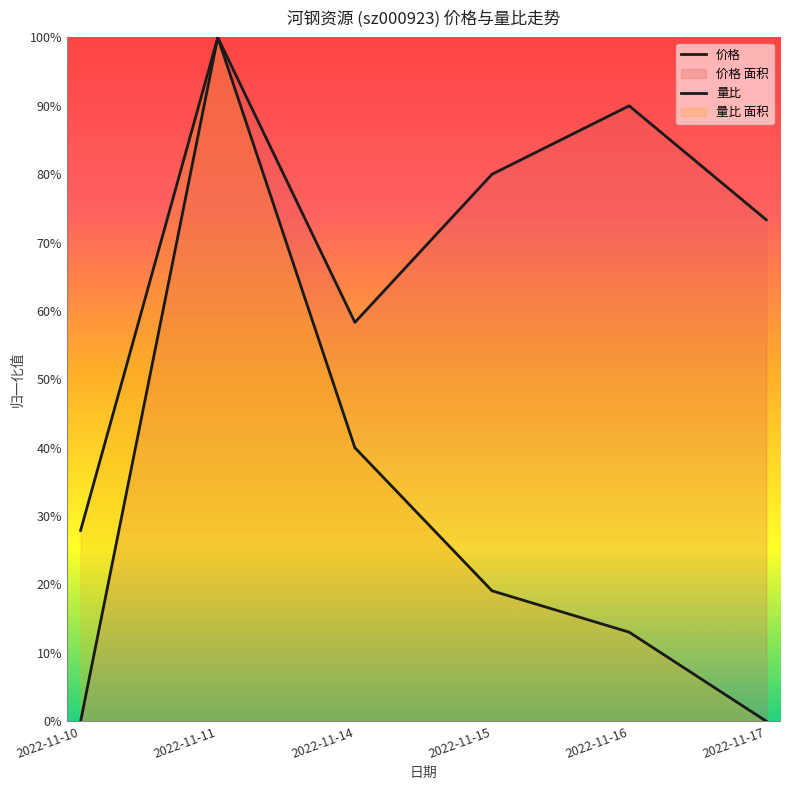

Reading left to right, what are all the values shown in this chart?

价格: 2022-11-10=0.0	2022-11-11=1.0	2022-11-14=0.6	2022-11-15=0.8	2022-11-16=0.9	2022-11-17=0.7
量比: 2022-11-10=0.3	2022-11-11=1.0	2022-11-14=0.4	2022-11-15=0.2	2022-11-16=0.1	2022-11-17=0.0